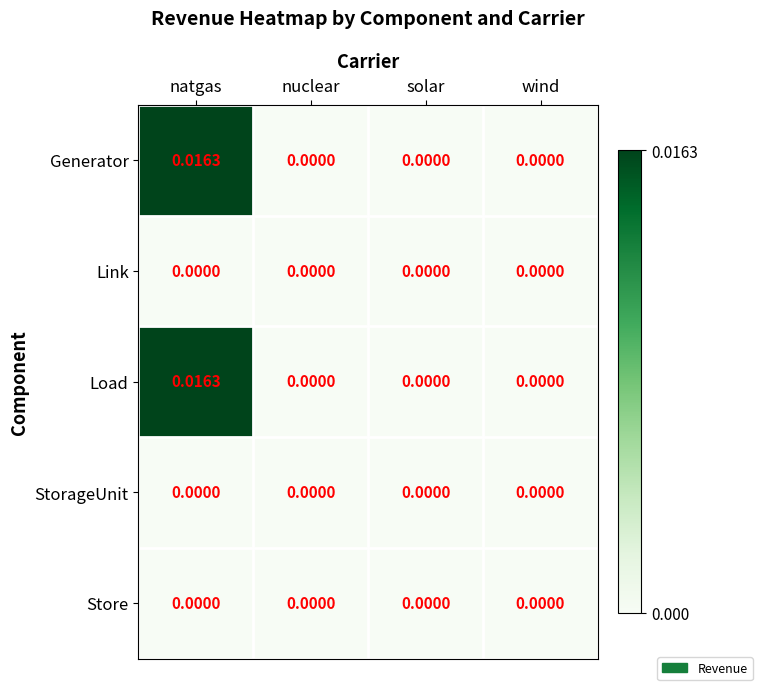

Which label corresponds to the largest value in the chart?

natgas